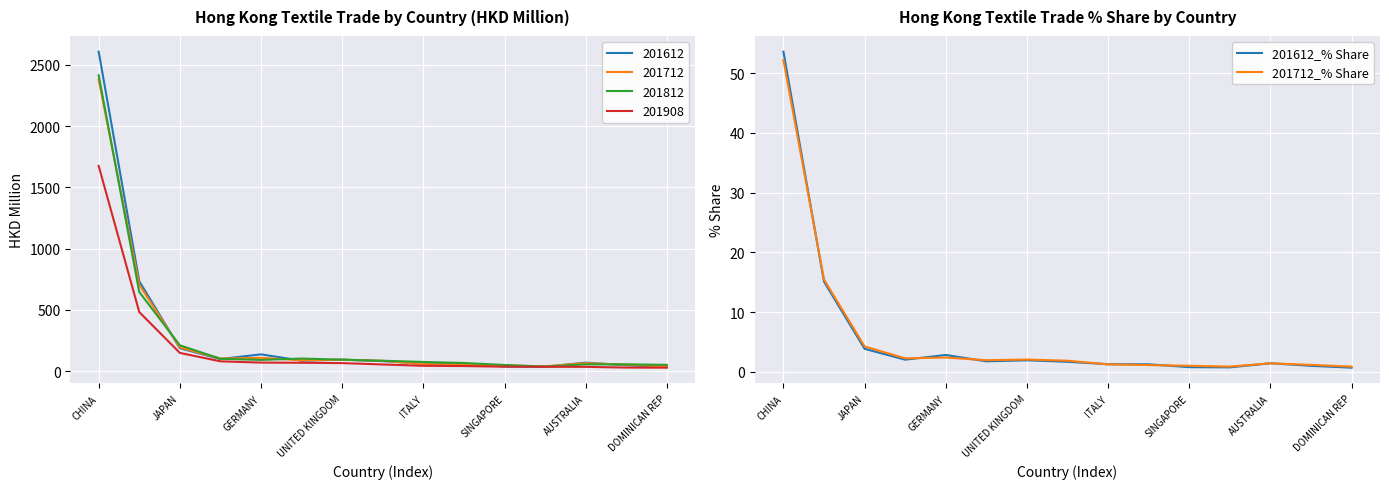

The value of 201712_% Share at ITALY is 1.3. True or false?

True